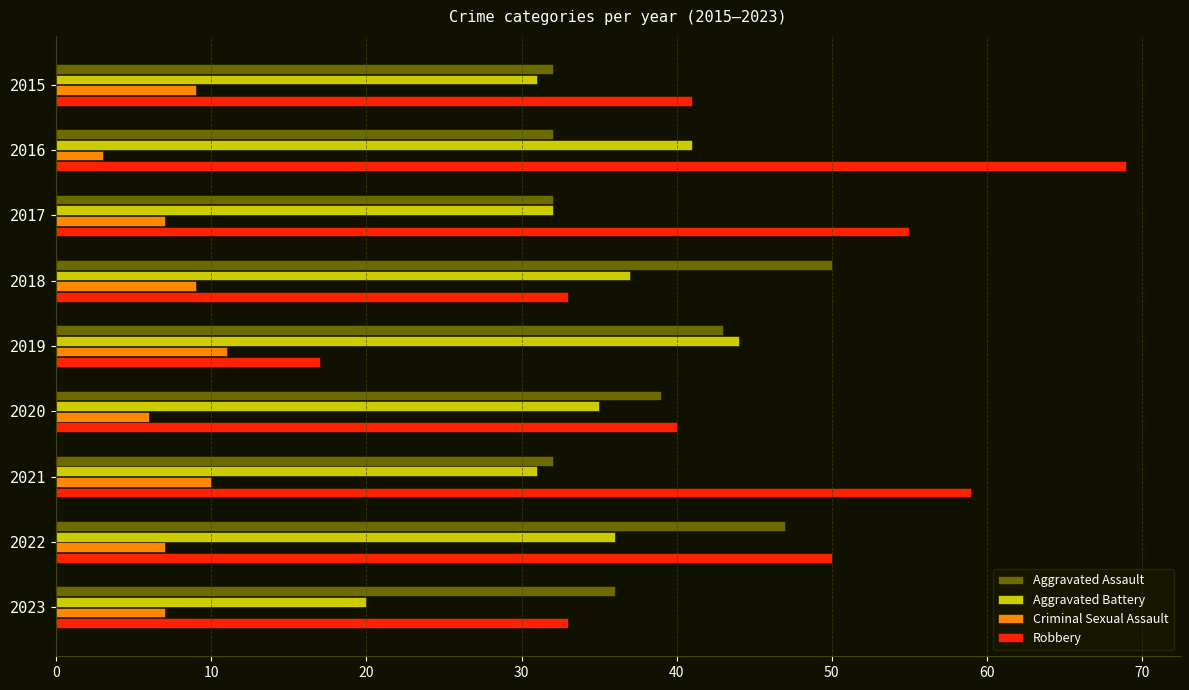

What is the greatest value displayed?

69